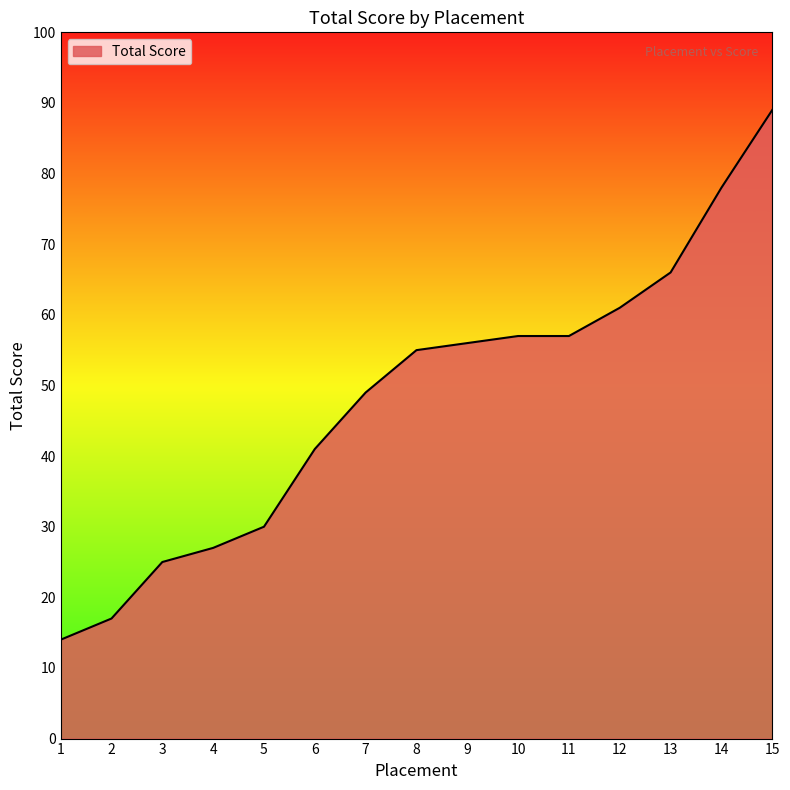

What is the minimum value shown in the chart?

14